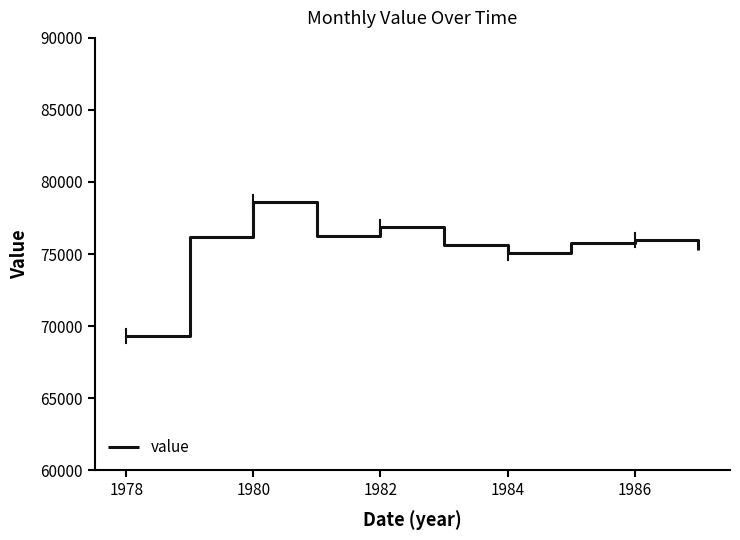

What is the minimum value shown in the chart?

69314.8